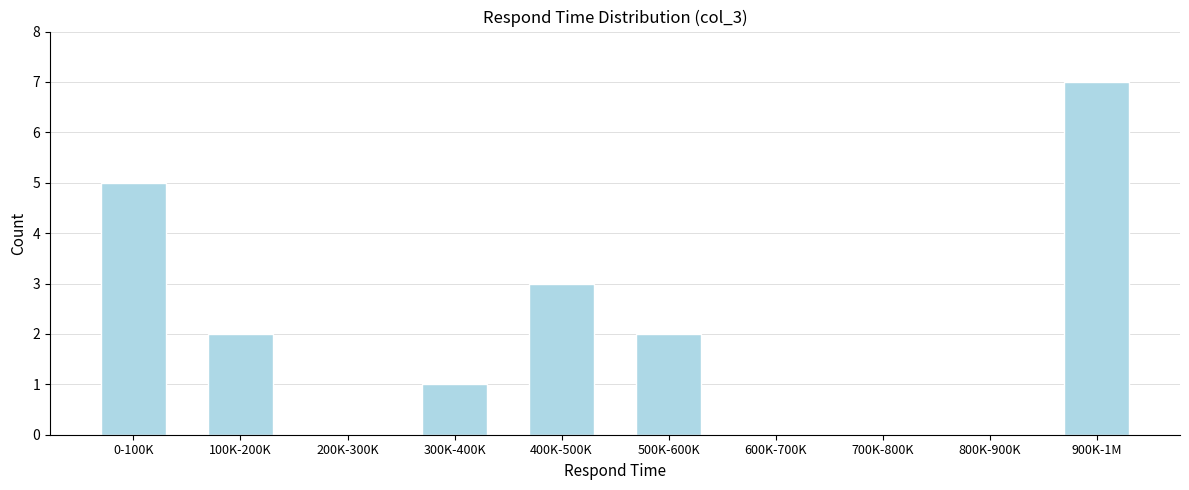

Reading right to left, list all the values displayed in this chart.

900K-1M=7	800K-900K=0	700K-800K=0	600K-700K=0	500K-600K=2	400K-500K=3	300K-400K=1	200K-300K=0	100K-200K=2	0-100K=5